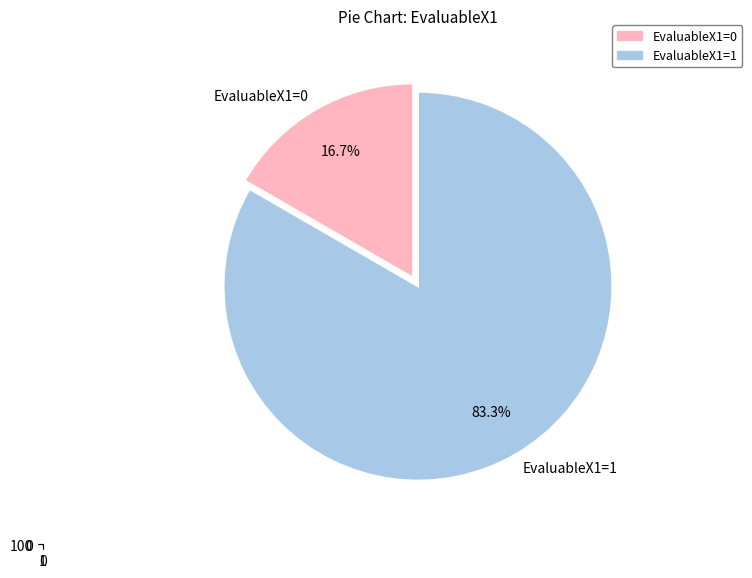

To the nearest percent, what is the difference between the EvaluableX1=0 and EvaluableX1=1 slice percentages?

67%